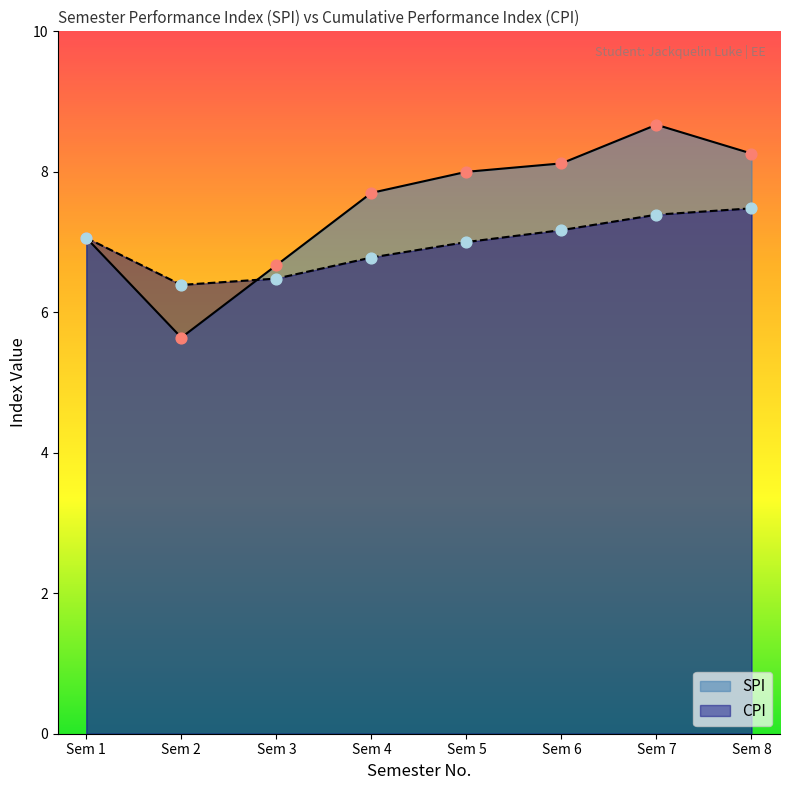

At which category is the sum across all series the highest?

Sem 7